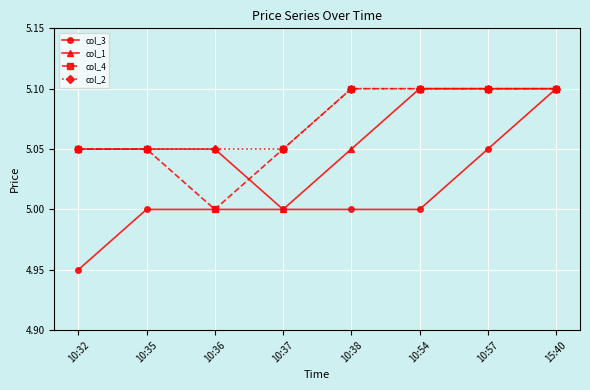

What are all the series names shown in the legend?

col_3, col_1, col_4, col_2